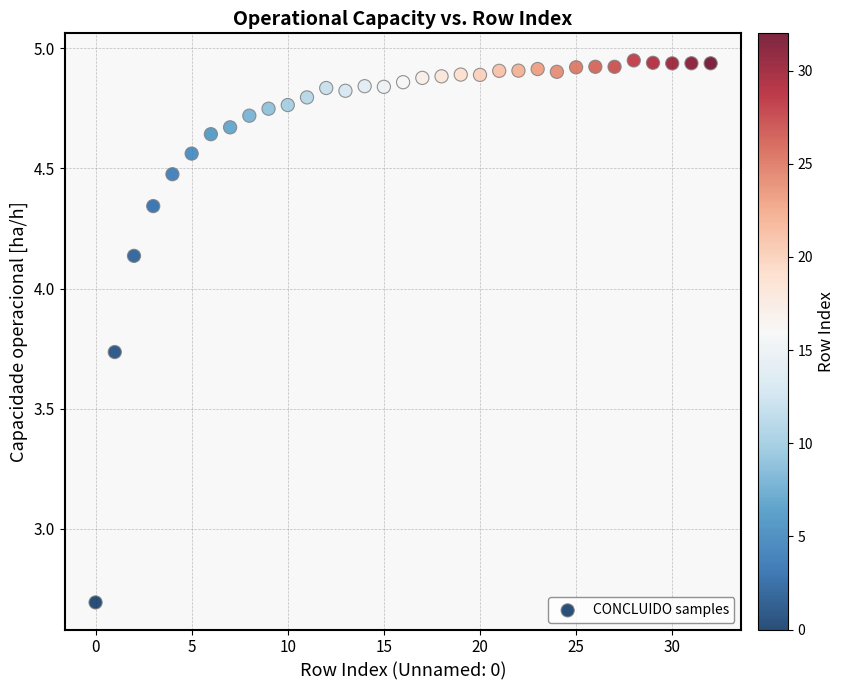

What is the range of Y values (max minus min)?

2.3